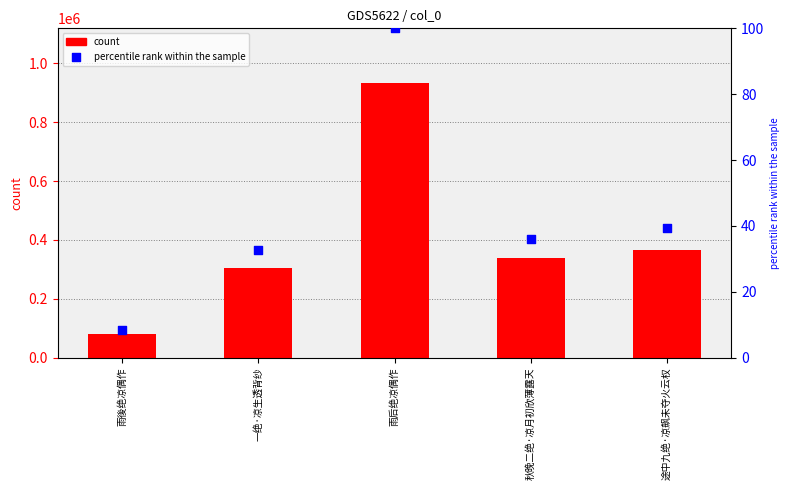

At which category is the sum across all series the highest?

雨后绝凉偶作